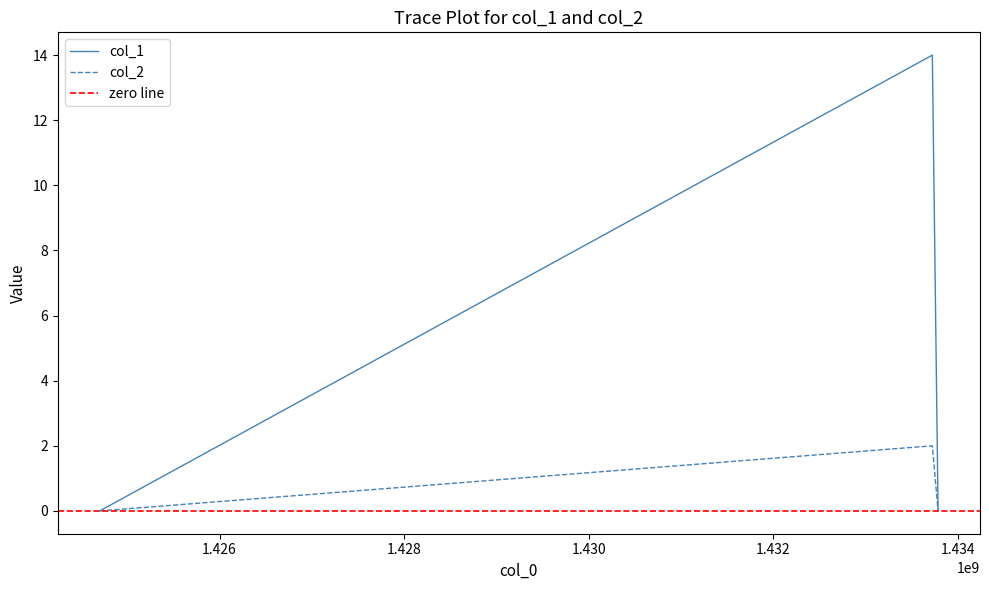

What is the sum of the col_1 values at 1433723810 and 1433786110?

14